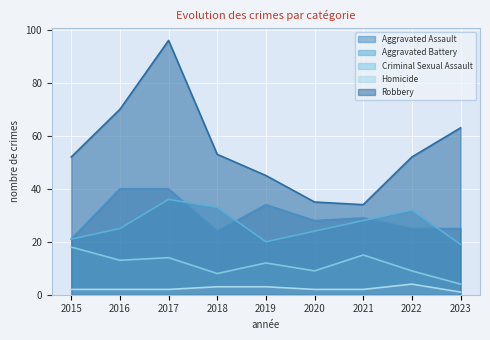

How many categories are shown in the chart?

9